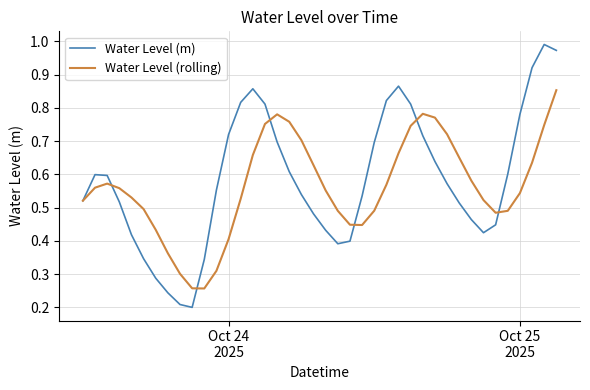

Rank the series by their average value, from highest to lowest.

Water Level (m), Water Level (rolling)